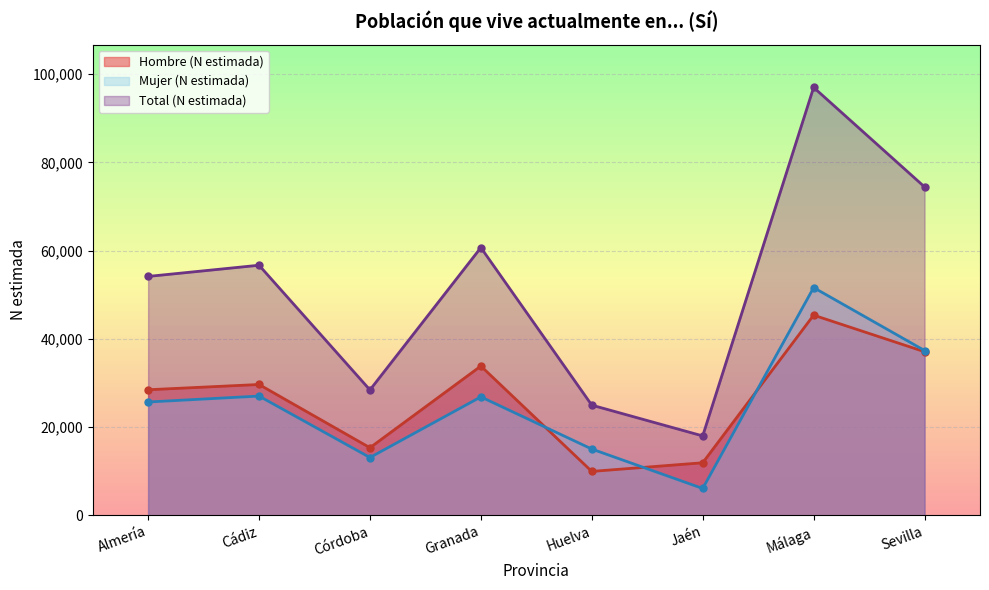

Reading left to right, extract all data points from this chart.

Hombre (N estimada): 28461	29654	15322	33833	9952	11912	45369	37081
Mujer (N estimada): 25685	27030	13101	26846	15023	6083	51615	37356
Total (N estimada): 54146	56684	28422	60678	24974	17996	96984	74437